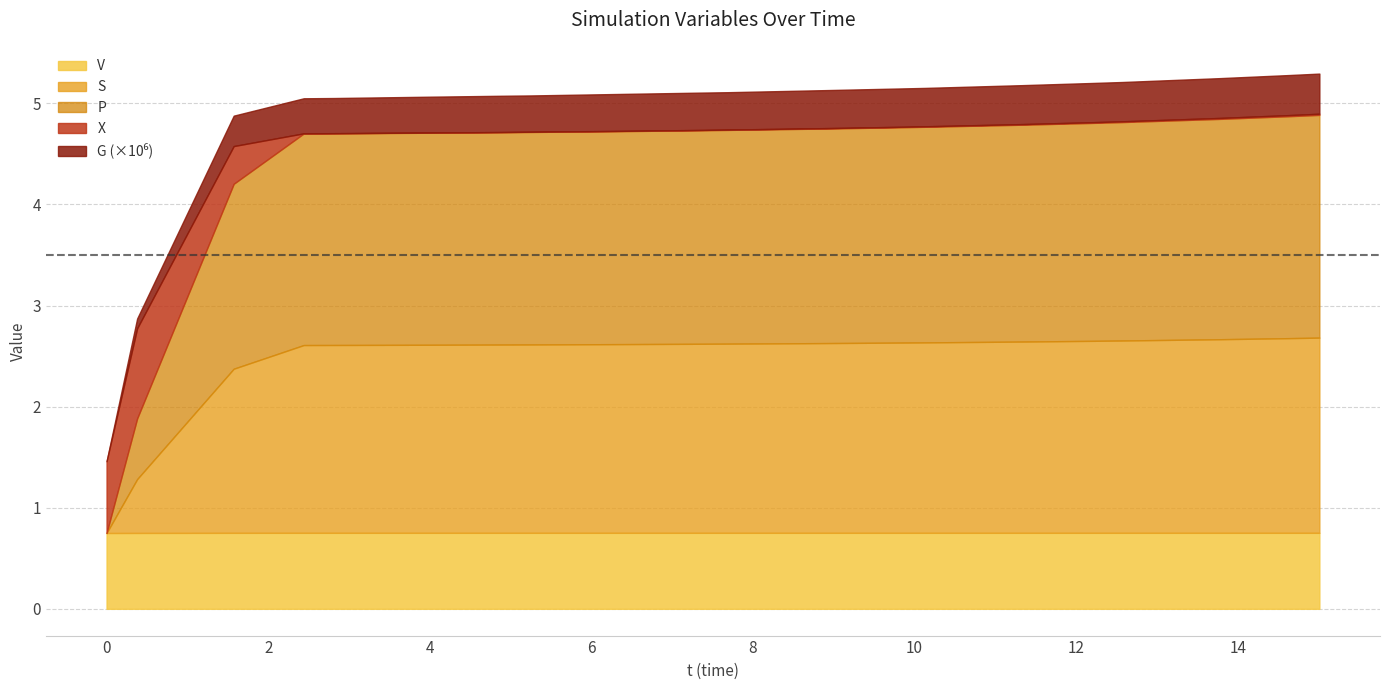

Which series has the largest total across all categories?

P